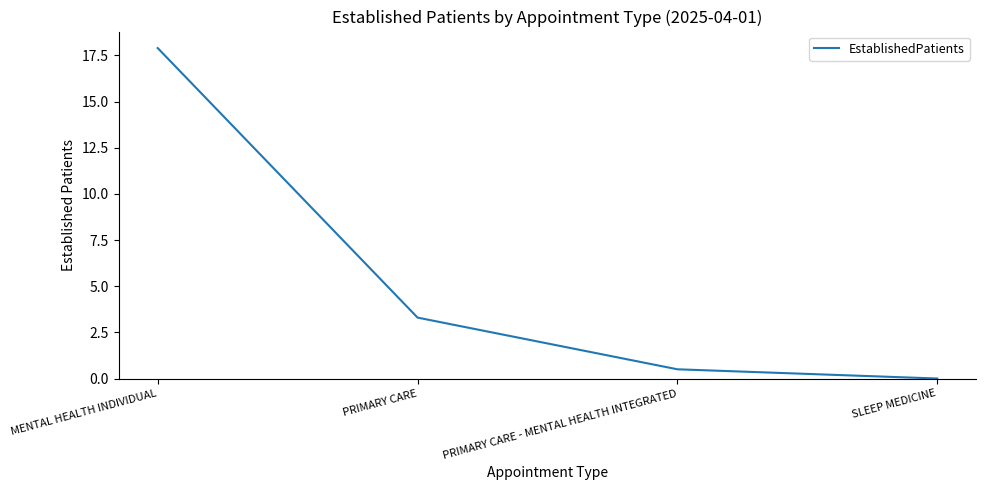

True or false: the data has more than 2 interior local peaks.

False